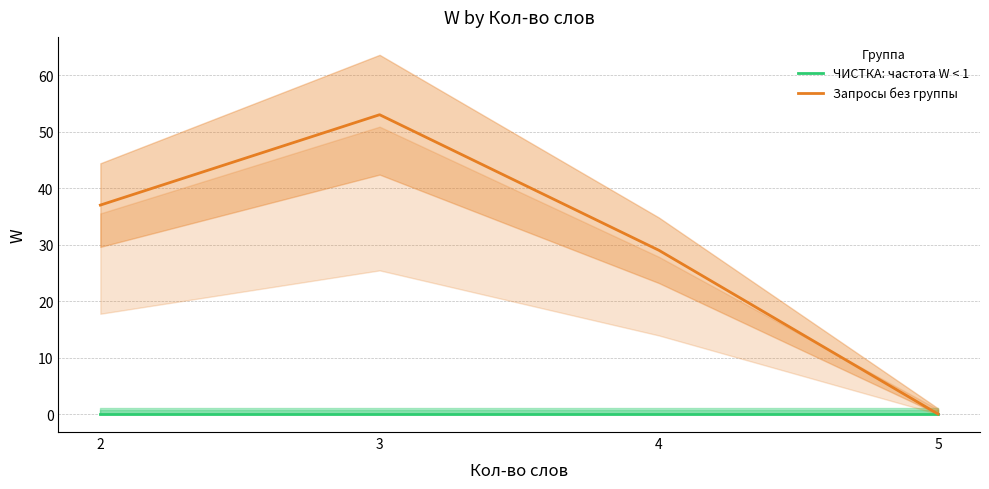

How many interior local peaks does the Запросы без группы series have?

1